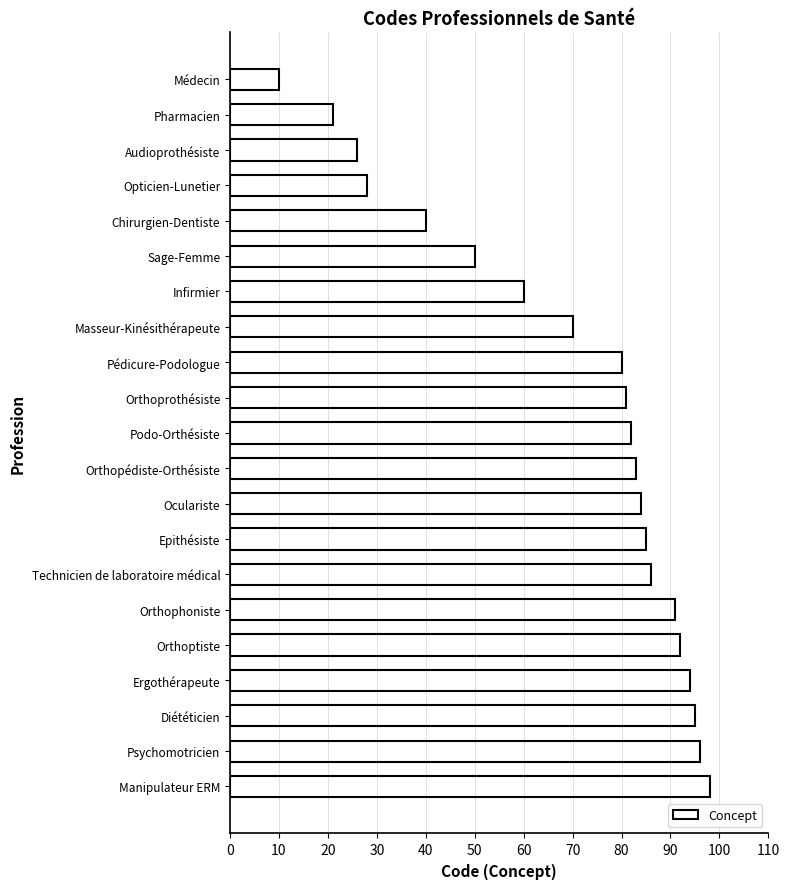

What is the average value?

69